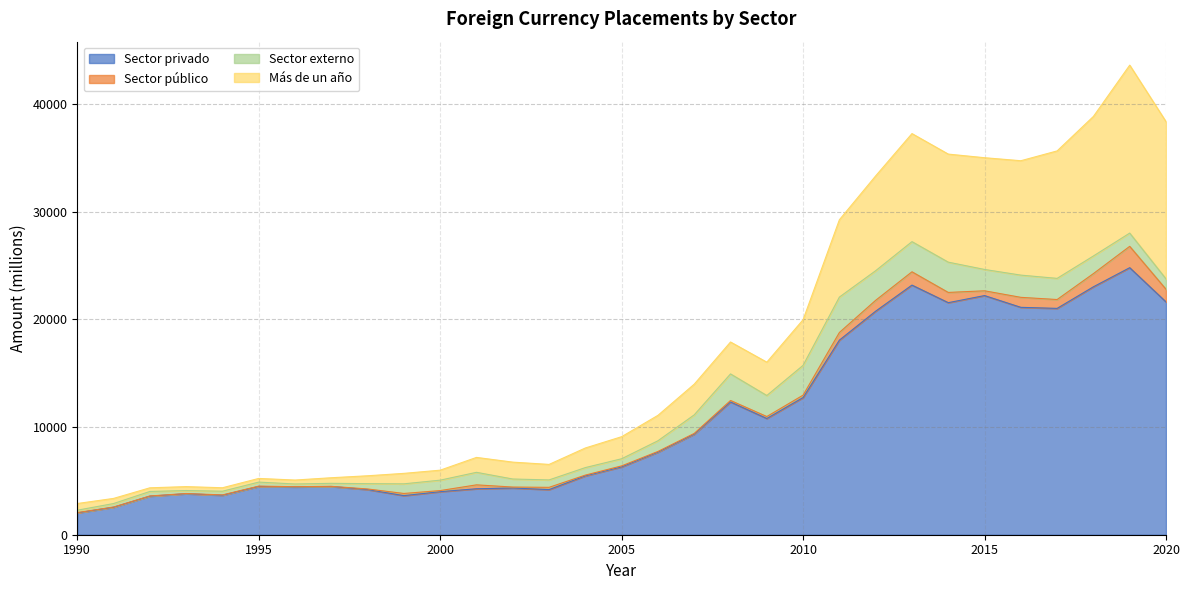

At which category does Más de un año reach its first local peak?

1993